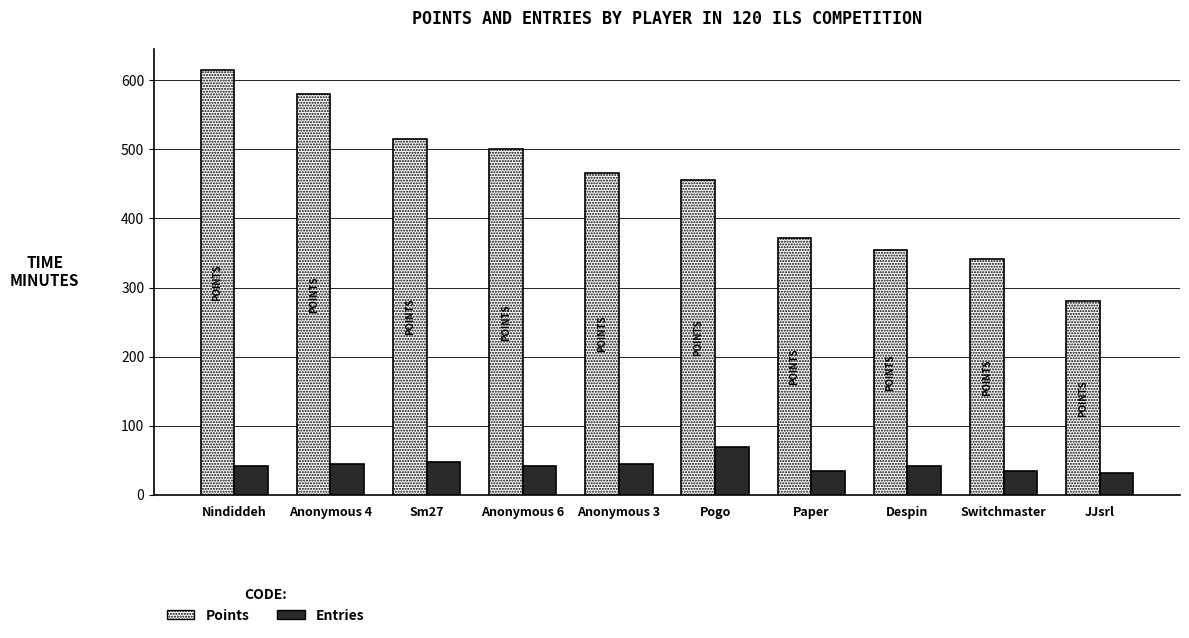

What is the label of the 4th bar from the left?

Anonymous 6